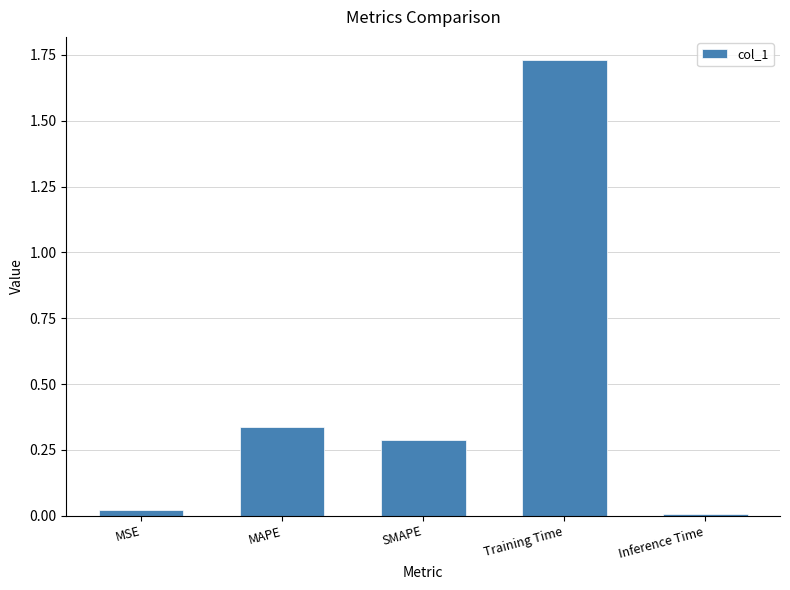

How many bars are there in total?

5